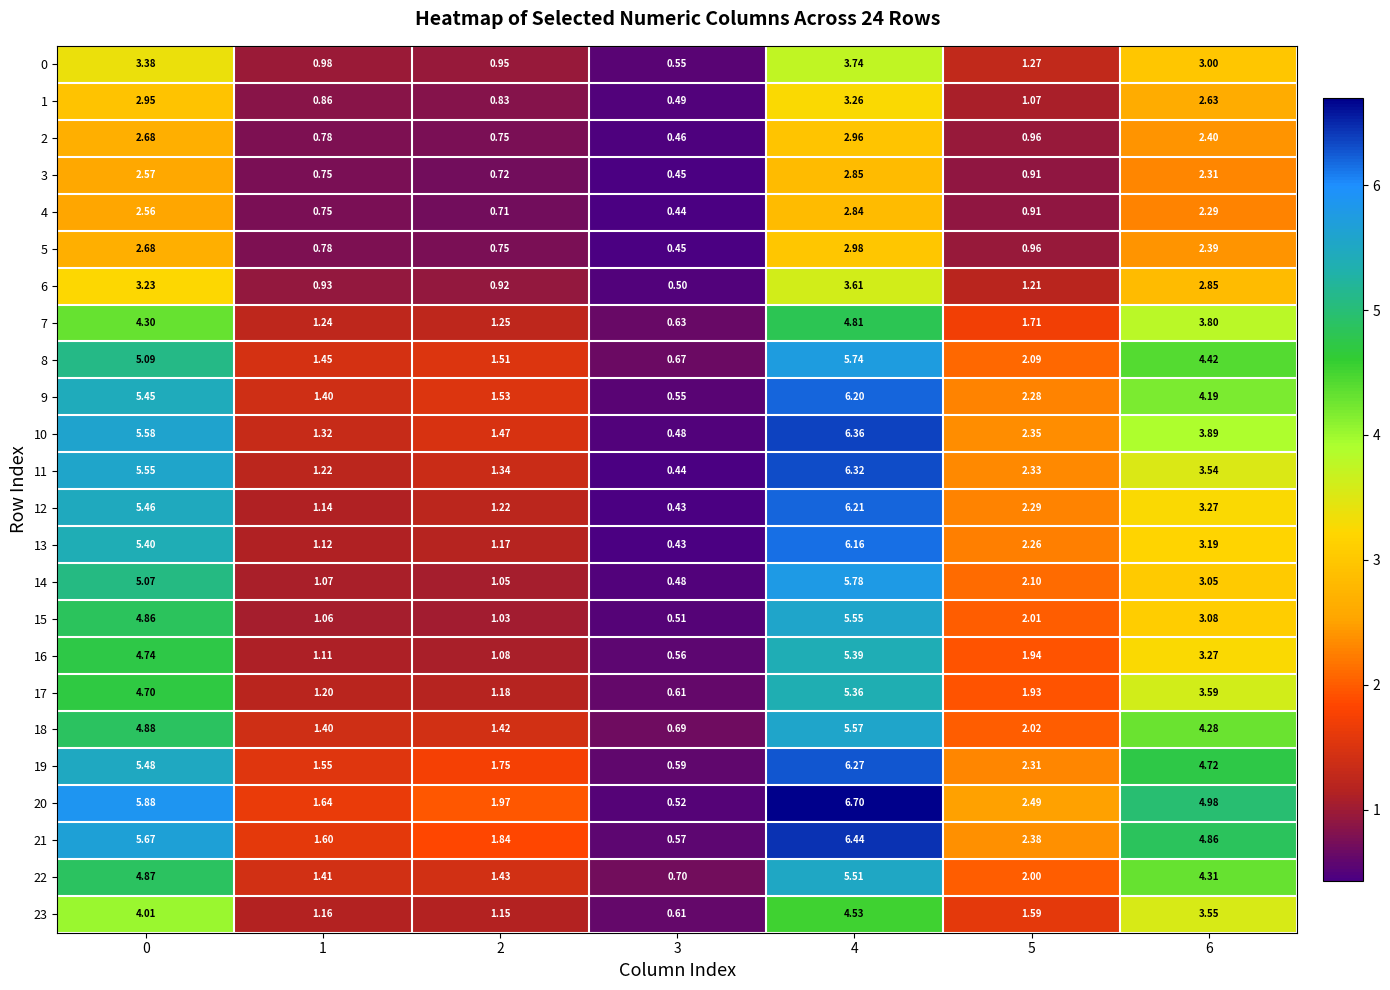

What is the total value across all series at 2?

29.0